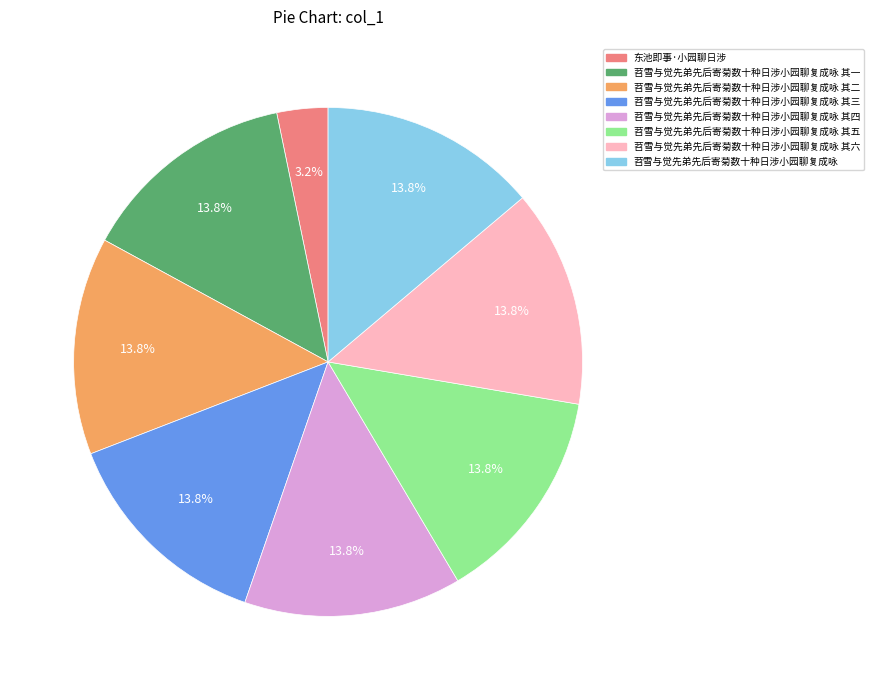

To the nearest percent, what is the combined percentage of 苕雪与觉先弟先后寄菊数十种日涉小园聊复成咏 其六 and 苕雪与觉先弟先后寄菊数十种日涉小园聊复成咏 其四?

28%